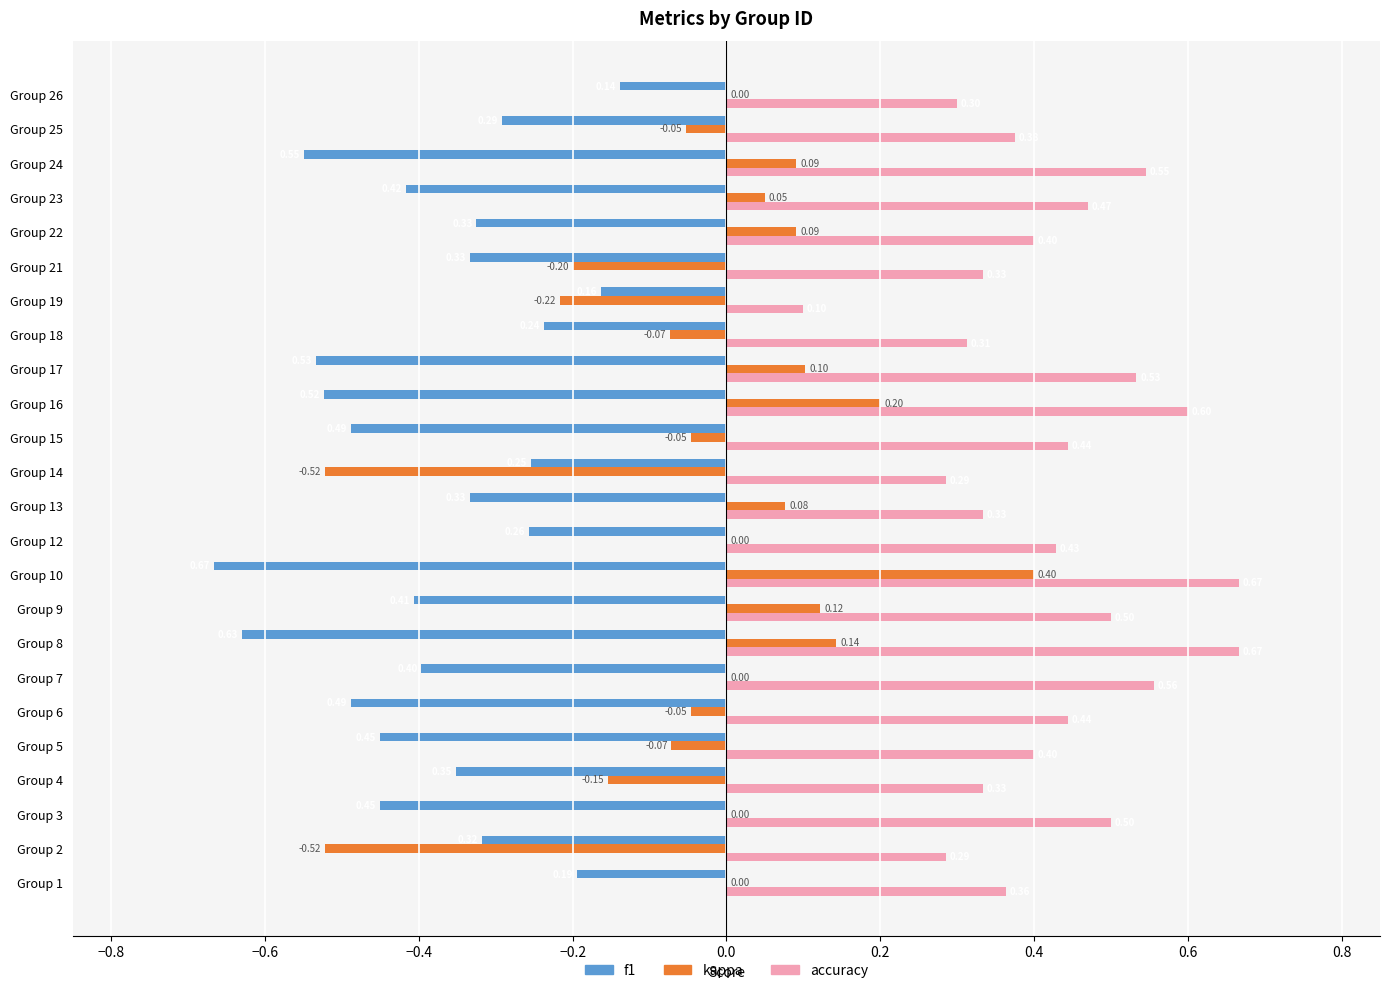

What are all the series names shown in the legend?

f1, kappa, accuracy